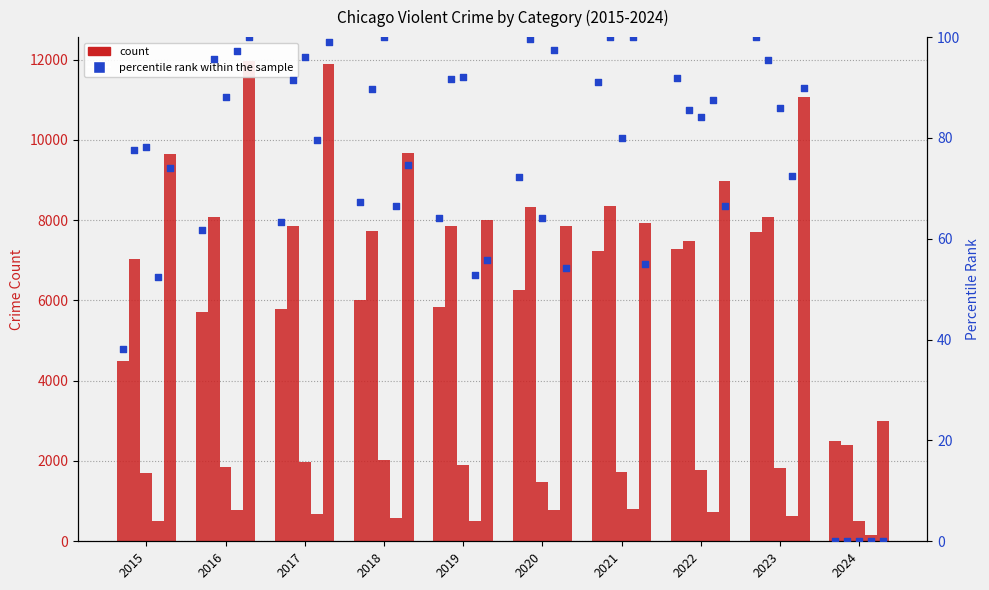

What is the total value across all series at 2017?

28223.3